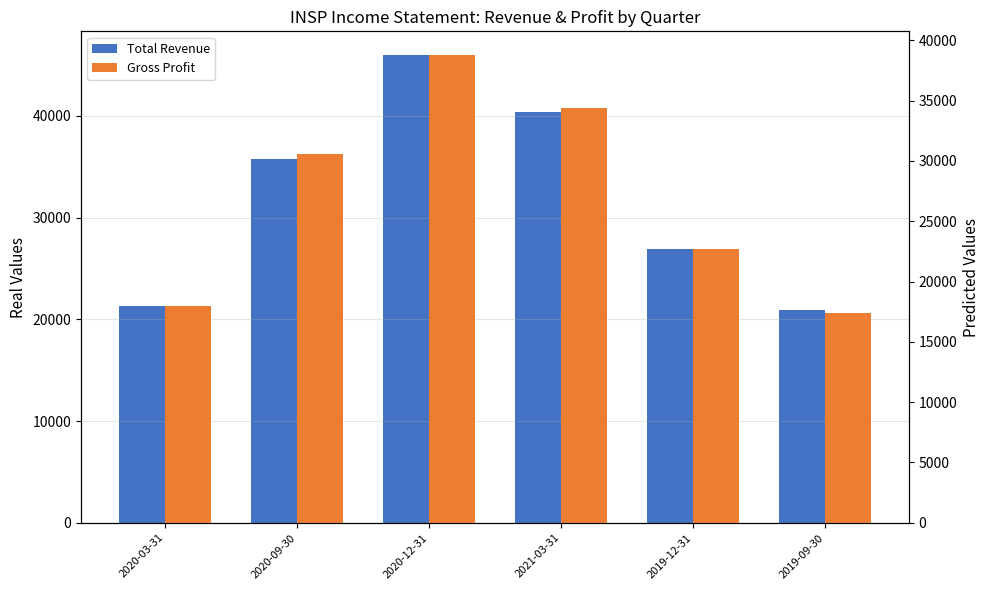

What is the average value of the Gross Profit series?

26983